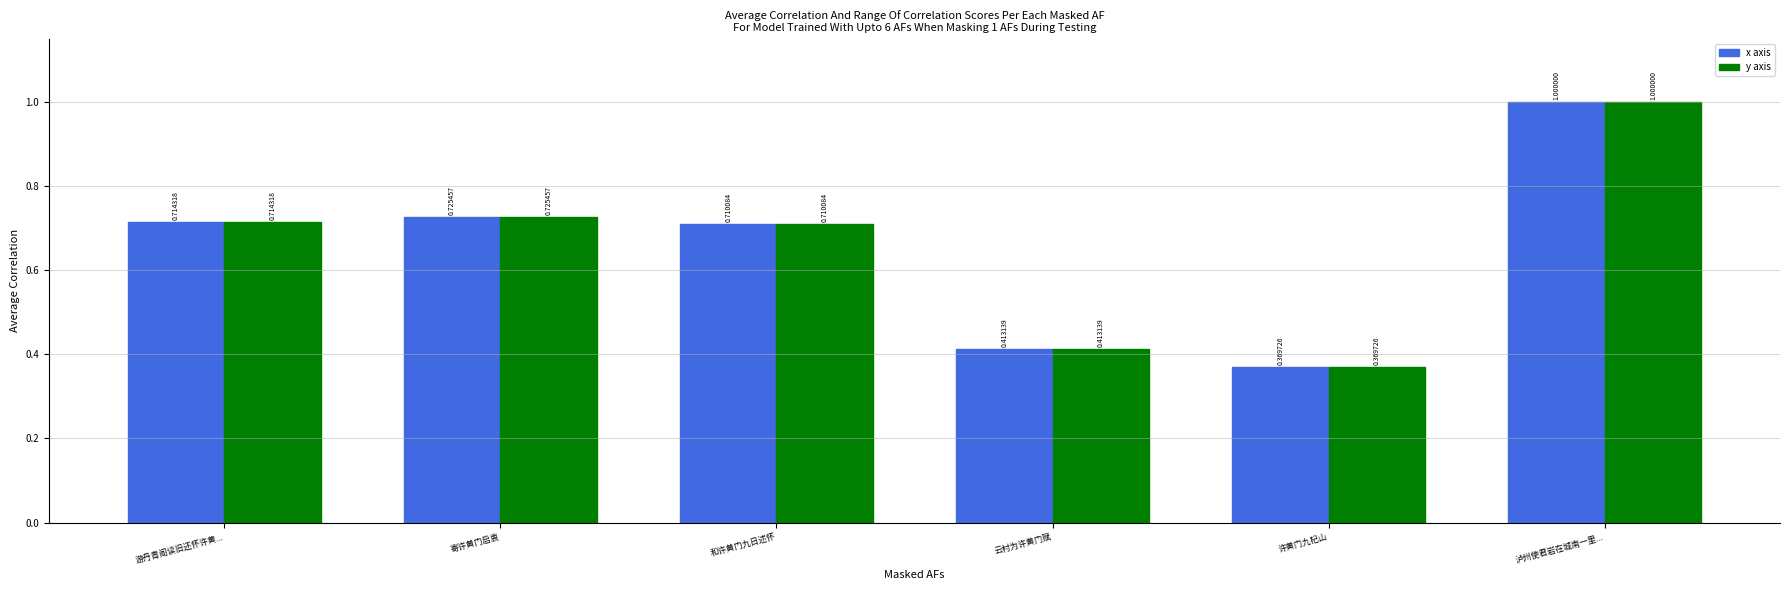

What is the sum of all y axis values?

3.9